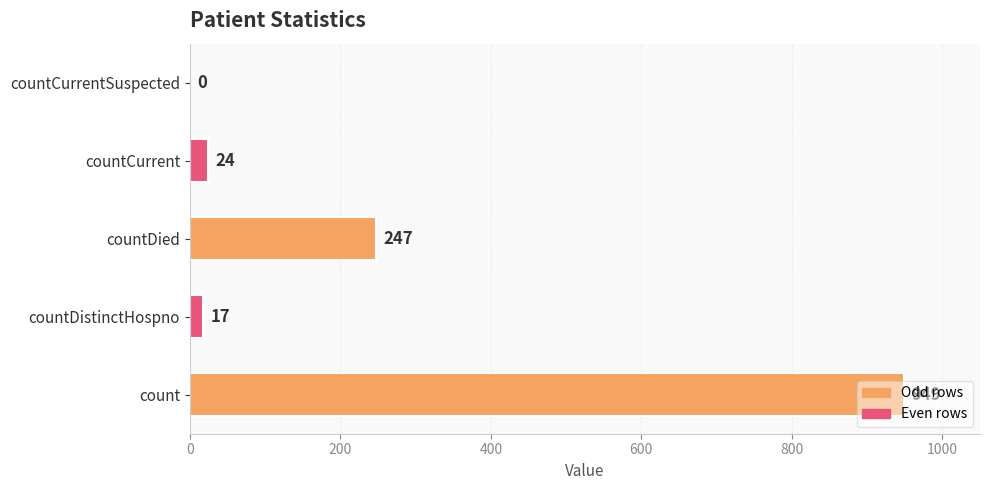

Are the bars grouped side by side (vs. stacked)?

No